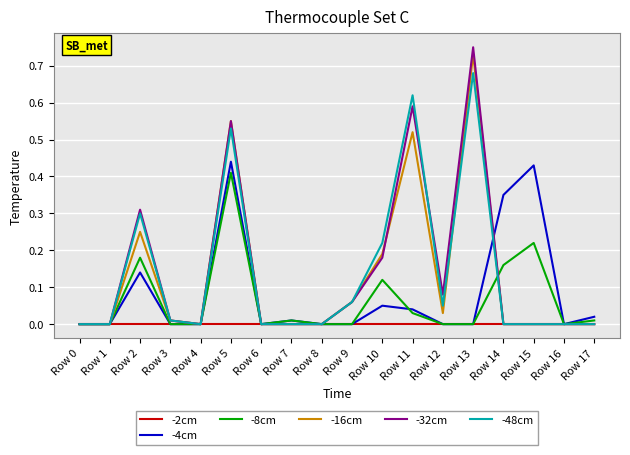

At which category is the sum across all series the highest?

Row 5